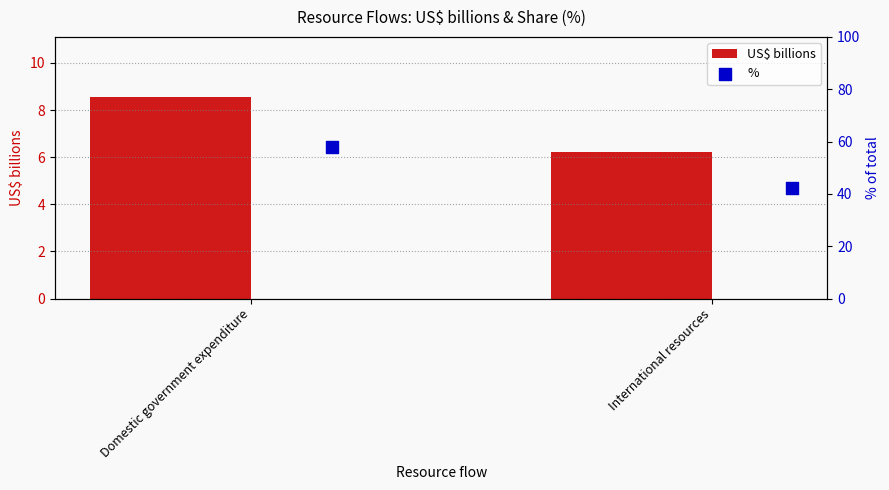

Which series contains the highest Y value?

%